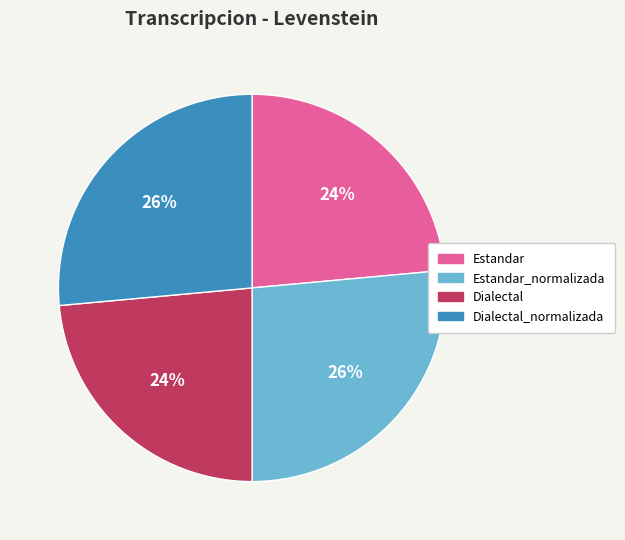

Approximately how many times larger is the value at Estandar compared to Dialectal?

1.0